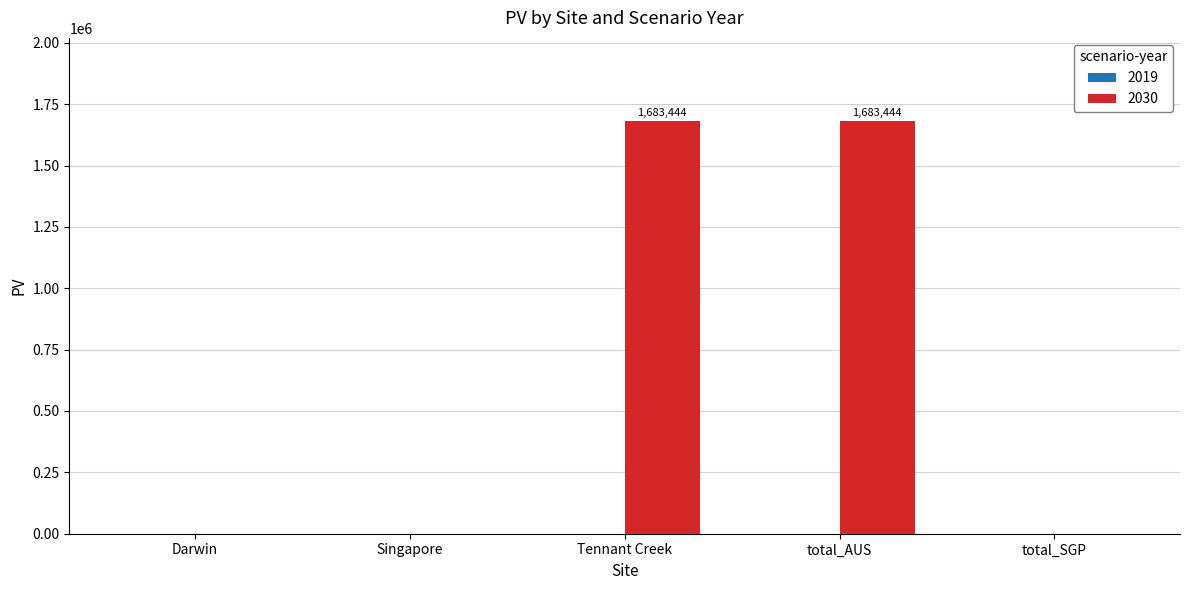

How many data points are above 0?

2